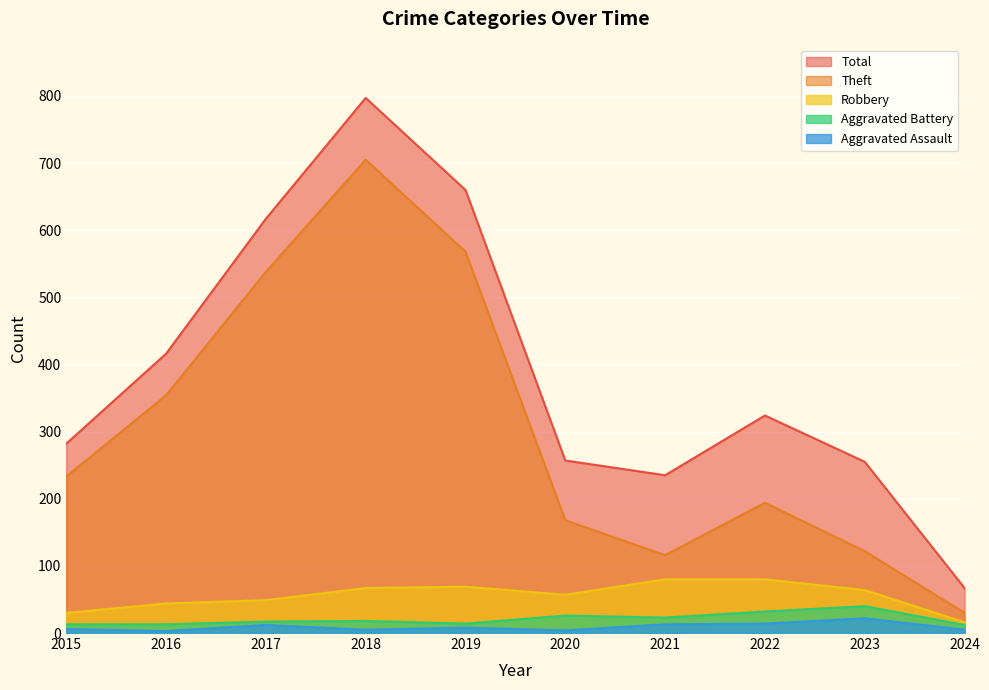

True or false: Robbery has more than 1 points higher than both neighbors.

False